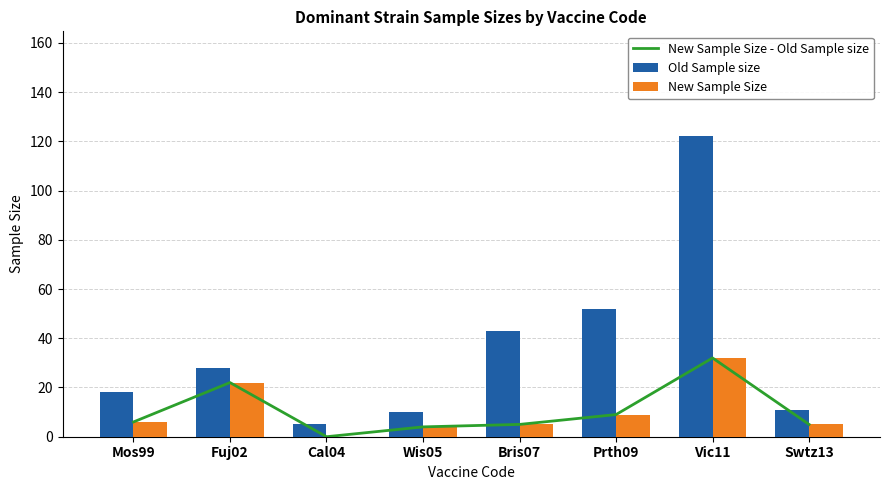

What is the spread (max minus min) of values at Swtz13?

6